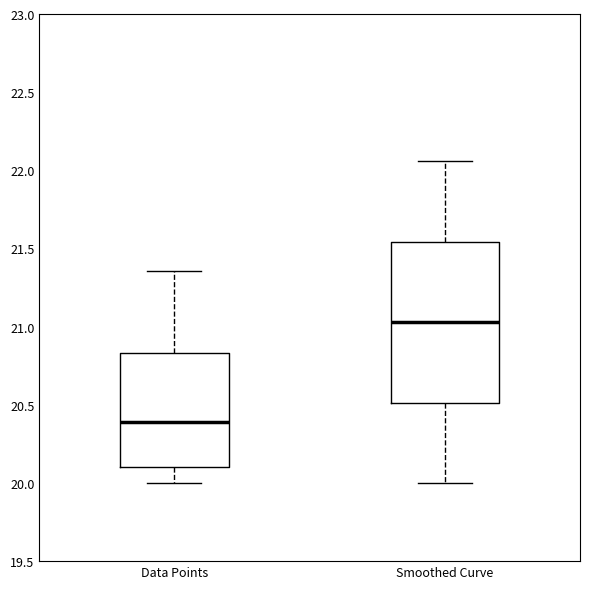

Where is the upper edge of the box for Data Points on the y-axis? The values are not printed on the chart, so give them approximately, as read against the axis.

20.85